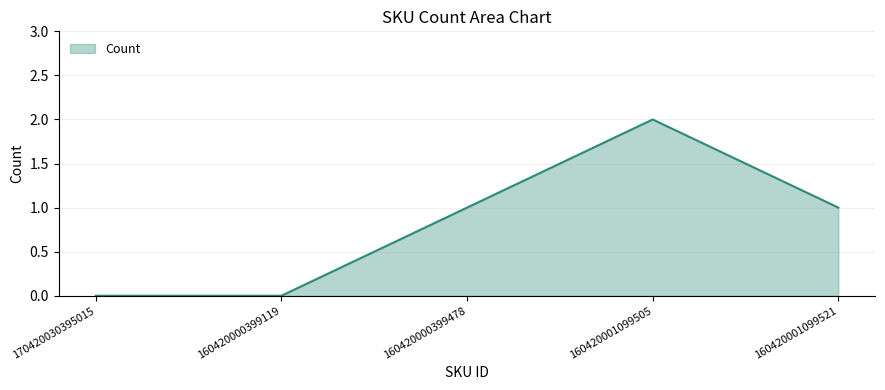

At which category does the chart reach its peak across all series?

160420001099505